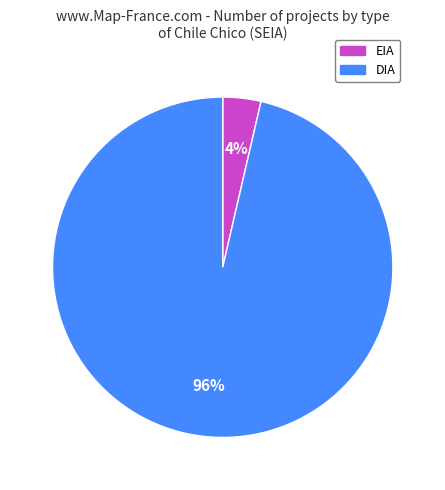

How many segments does this pie chart have?

2